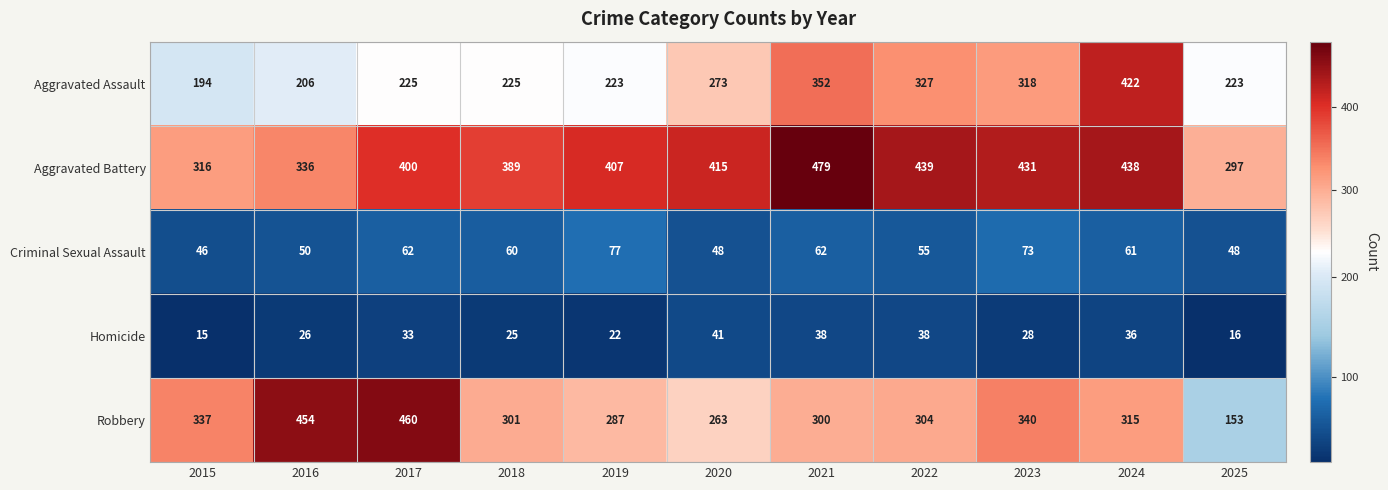

True or false: Criminal Sexual Assault has a value of 55 at 2022.

True